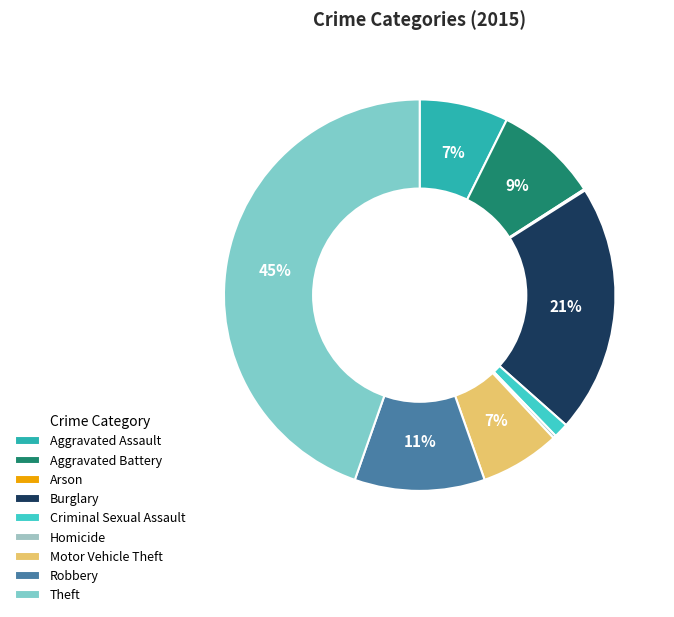

What is the smallest slice in the pie chart?

Arson